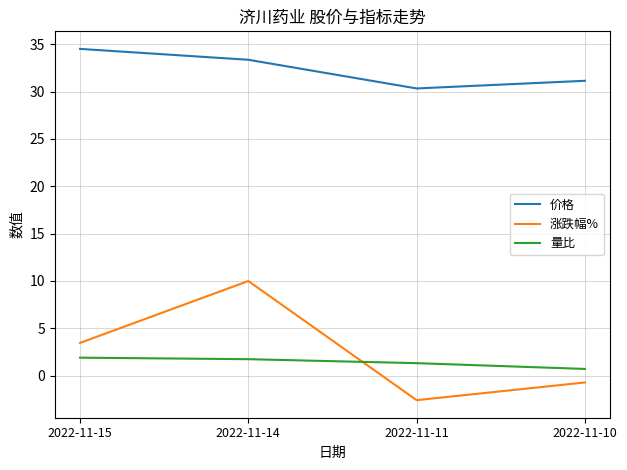

Is it true that 量比 equals 1.3 at 2022-11-11?

True